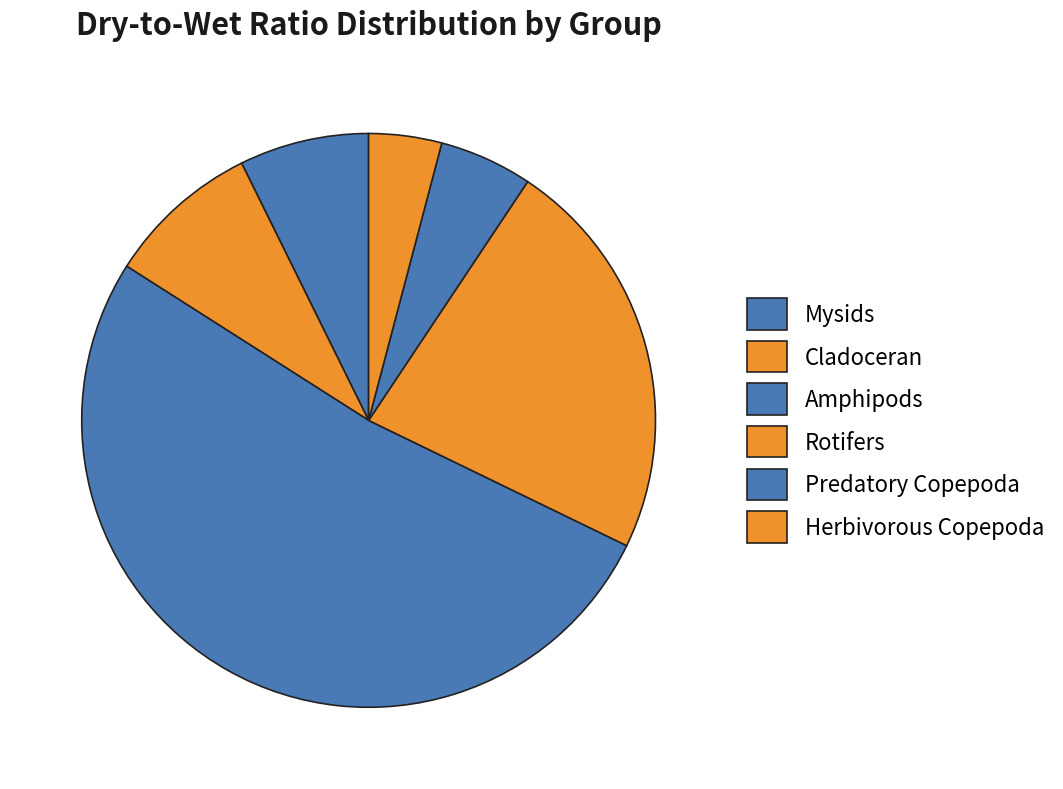

Count the number of slices in the pie.

6